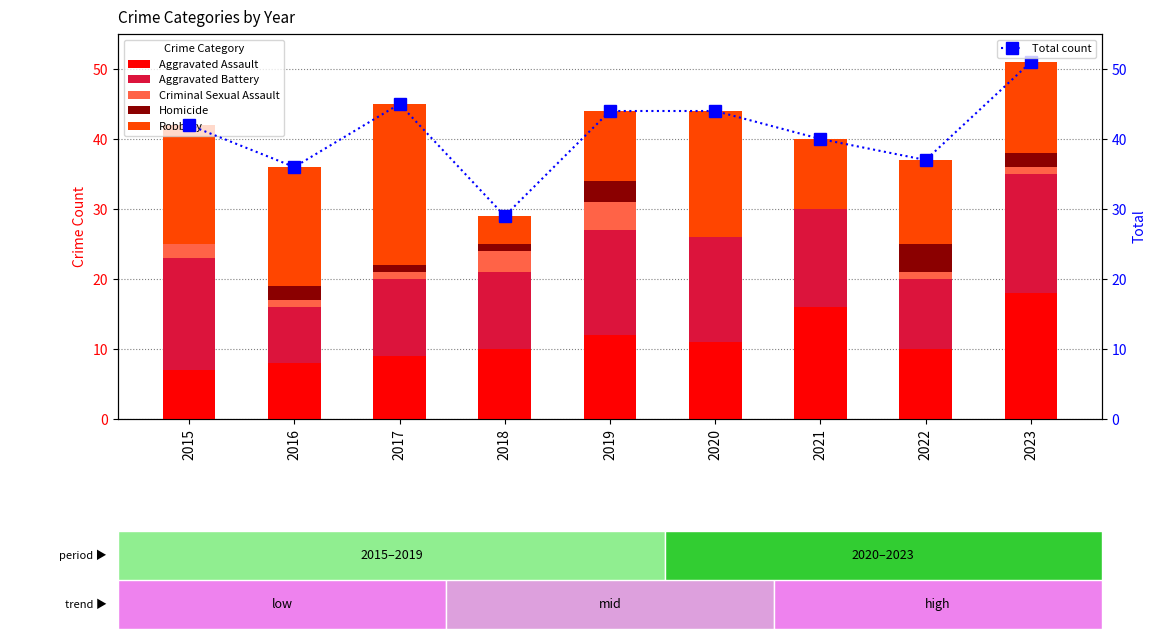

Which label corresponds to the smallest value in the chart?

2020